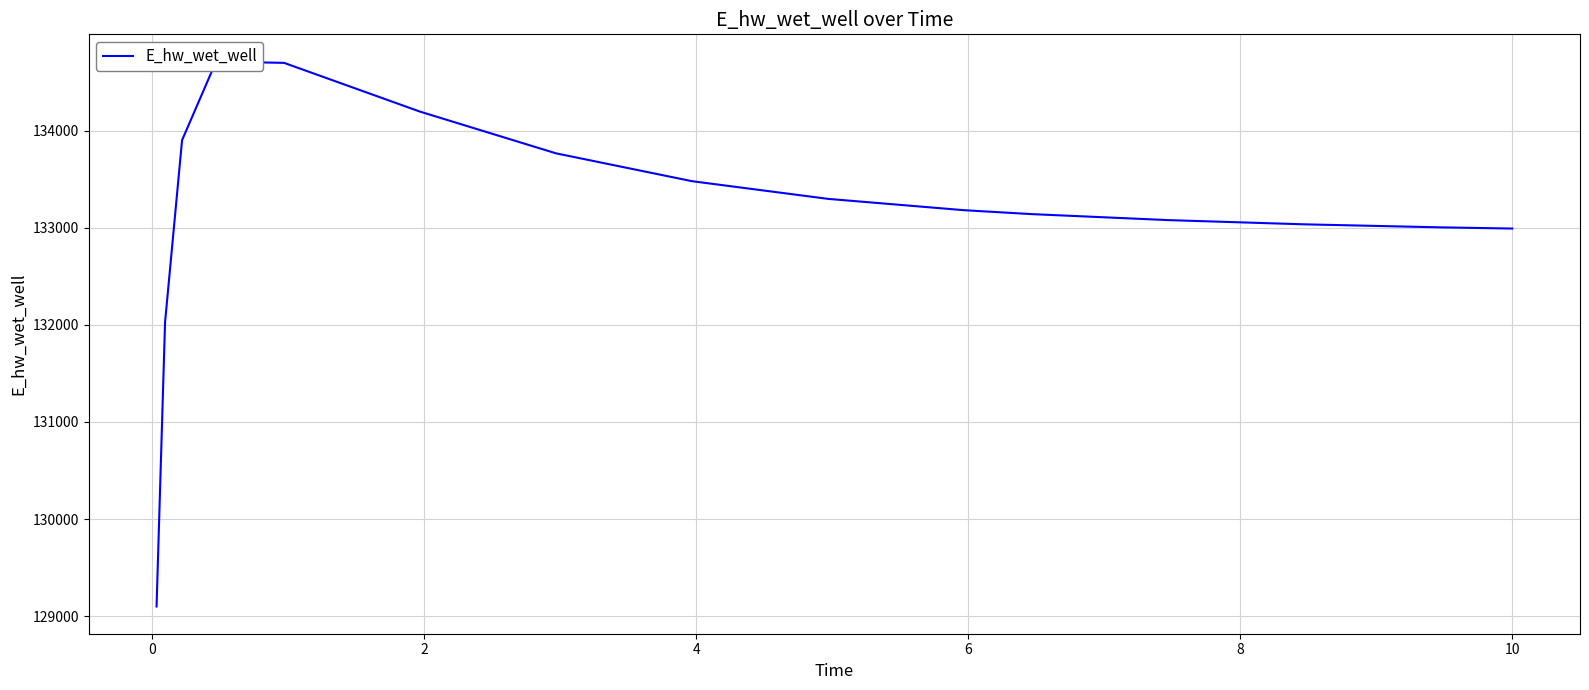

Does the chart display data point markers on the line(s)?

No